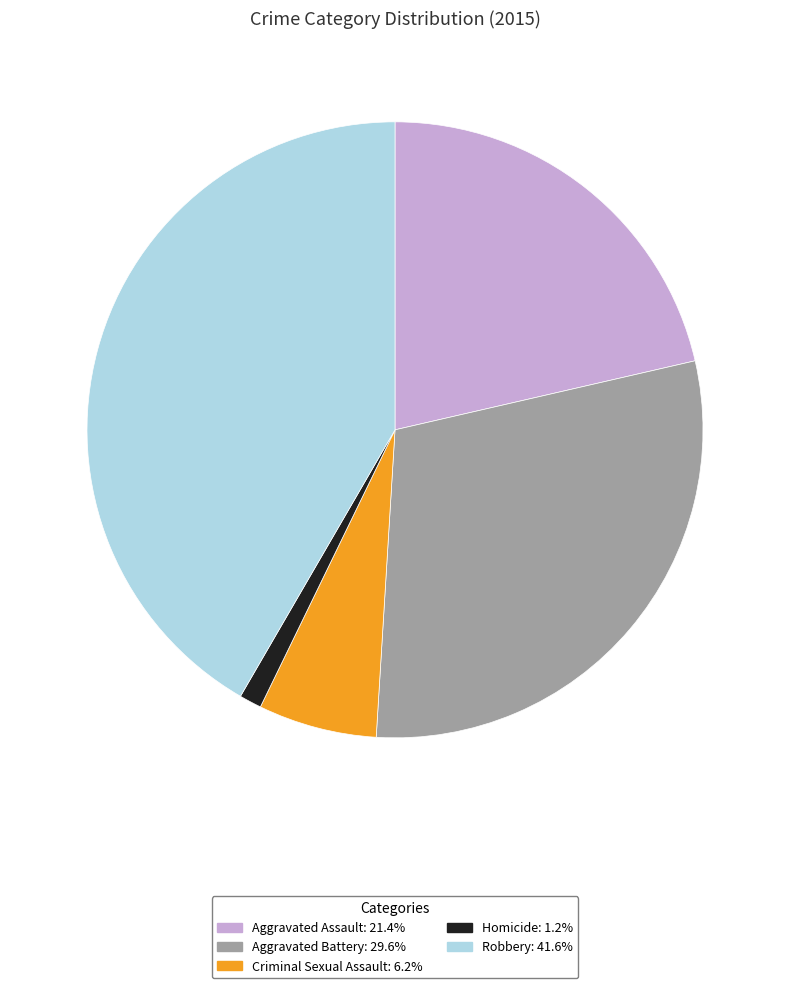

Which category has the biggest portion of the pie?

Robbery